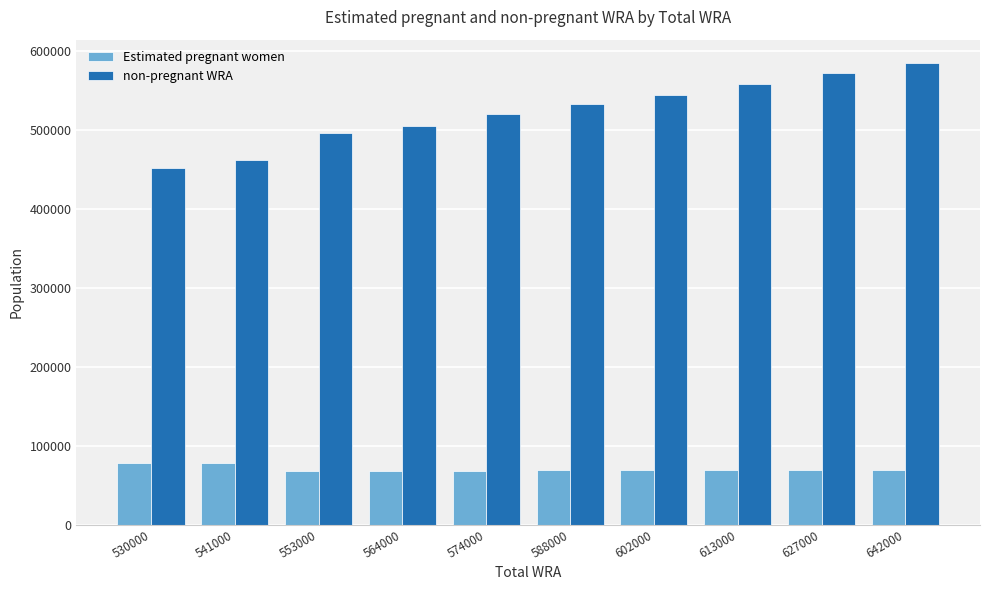

What is the highest value of the non-pregnant WRA series?

585353